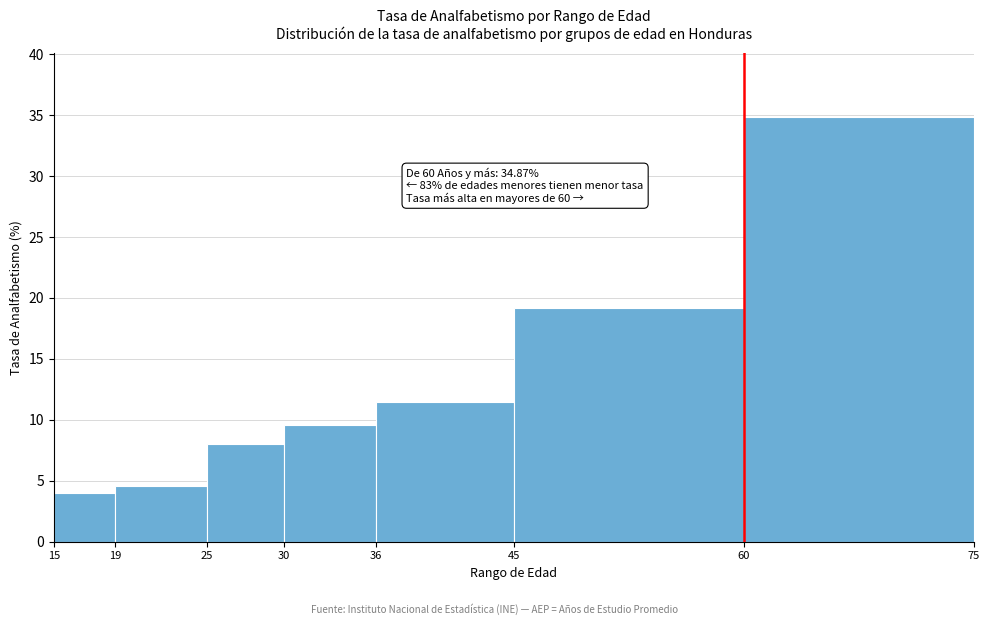

Over which range of the x-axis is the bar tallest?

60 to 75